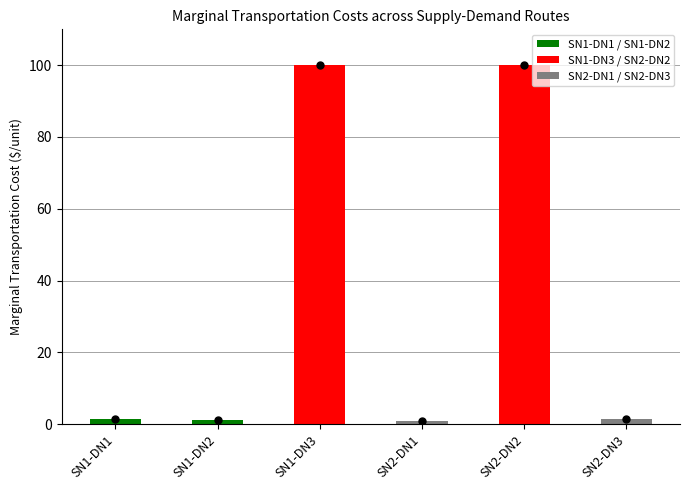

What is the sum of the values at SN1-DN1 and SN2-DN3?

2.8